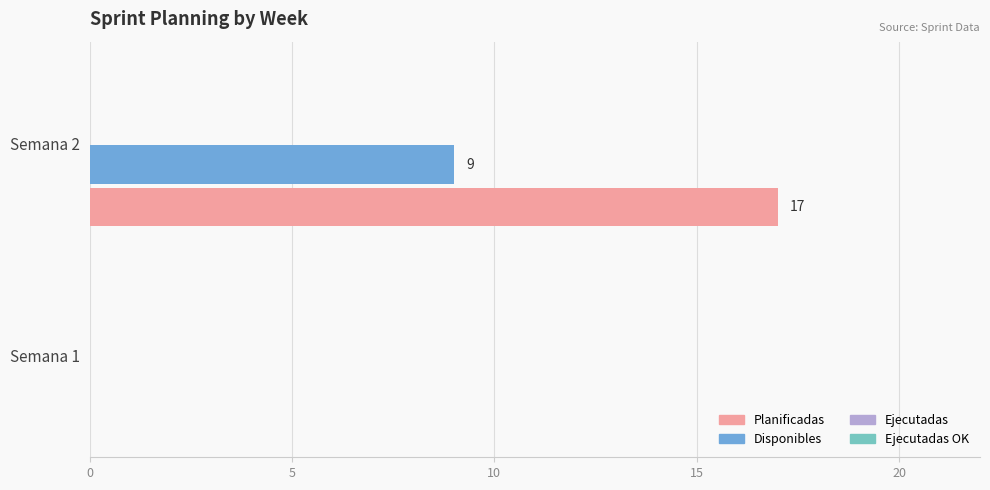

Which series has the largest total across all categories?

Planificadas